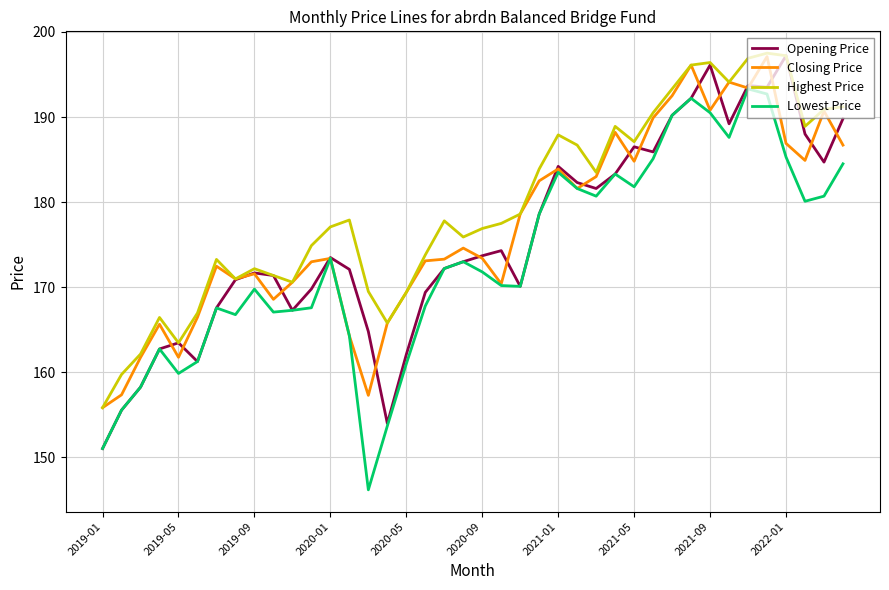

Which series has the largest total across all categories?

Highest Price